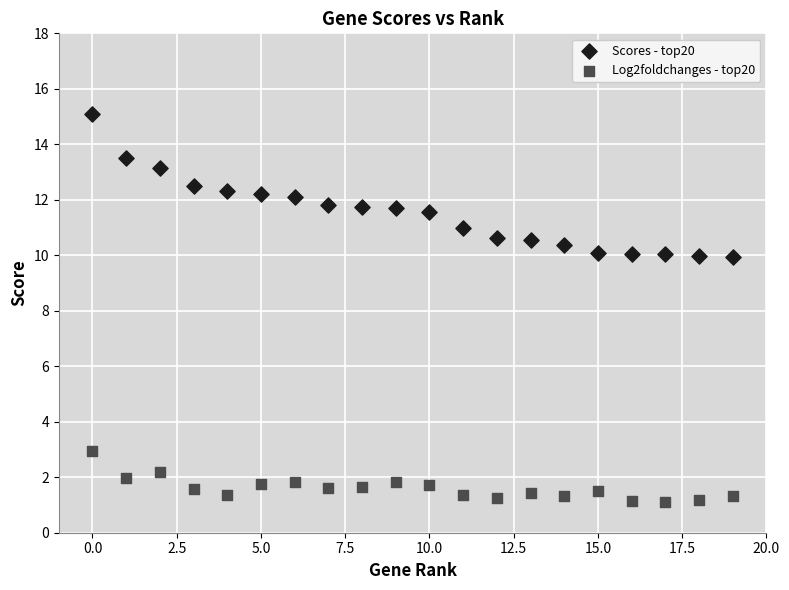

Which series has the widest spread of Y values?

Scores - top20